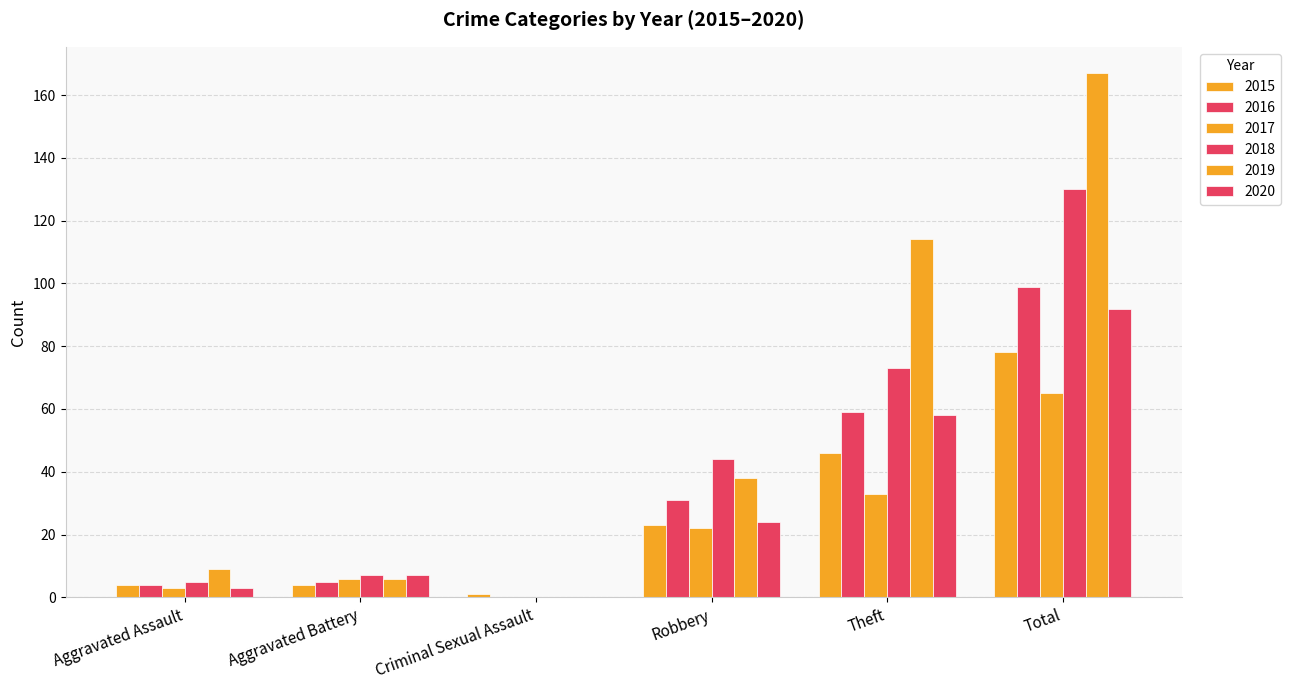

Where does the 2020 series first go above 24?

Theft